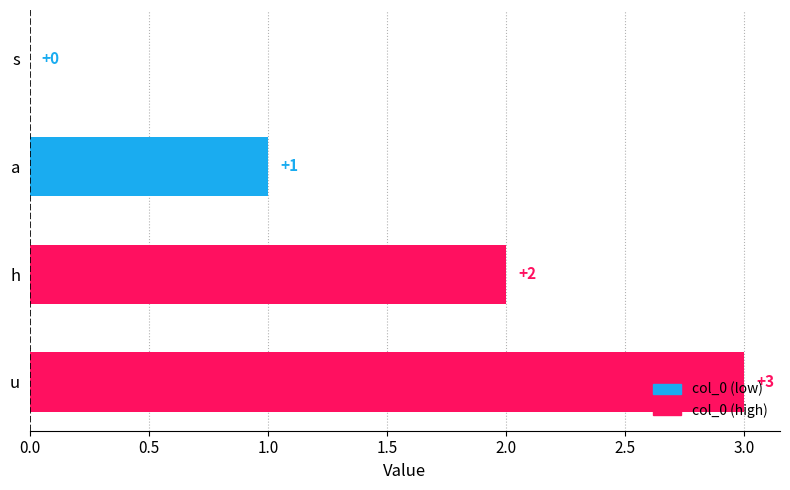

What is the sum of all values?

6